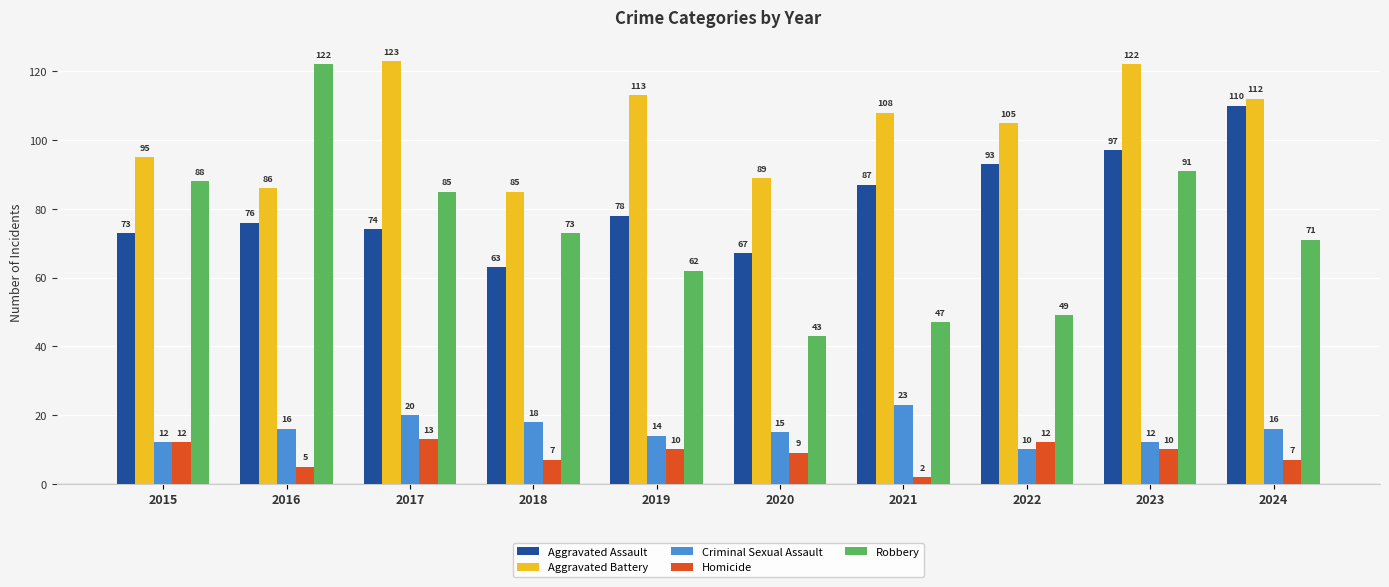

How many distinct data groups are displayed?

5